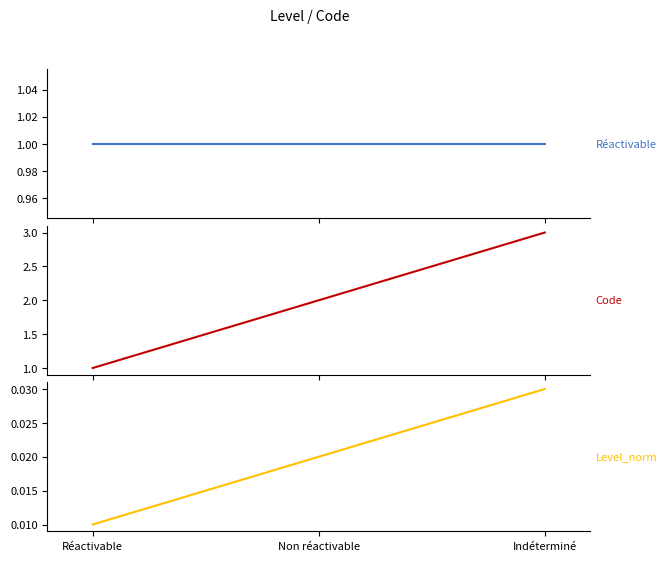

The Réactivable series shows 1.4 at Non réactivable. True or false?

False